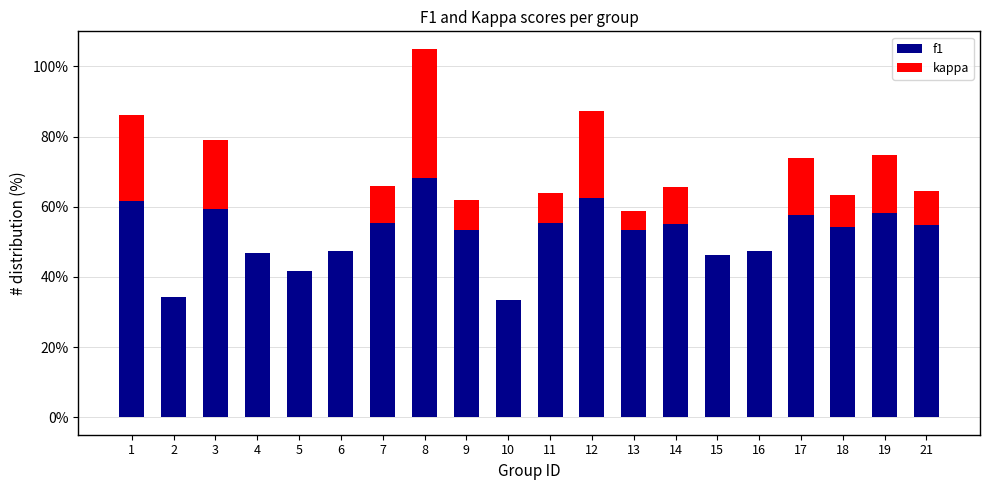

What is the total value across all series at 5?

0.4